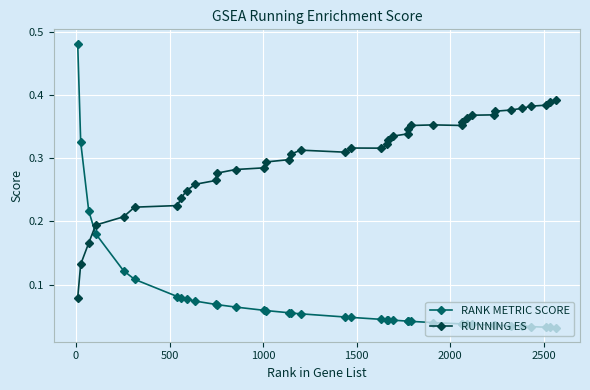

After their last crossing, which series has the higher values: RUNNING ES or RANK METRIC SCORE?

RUNNING ES